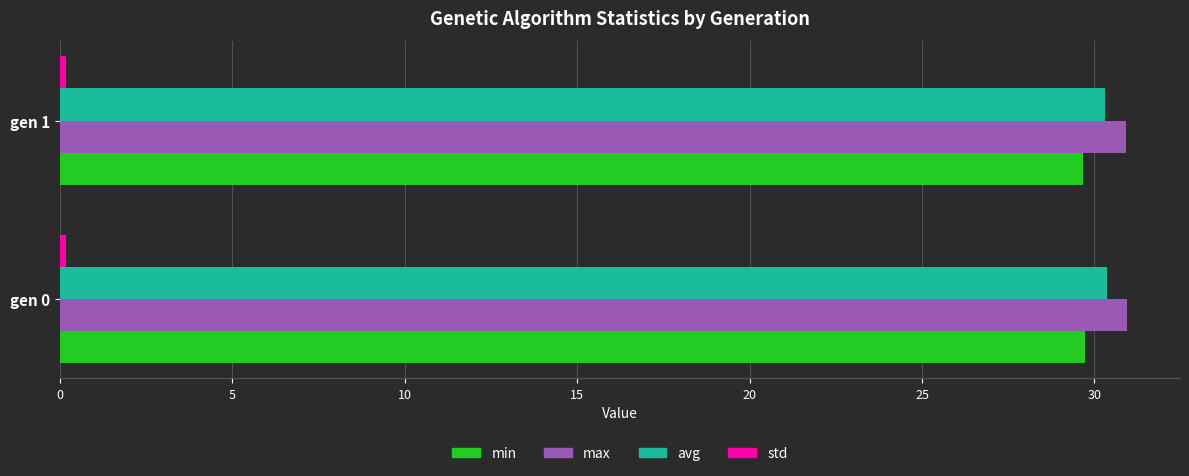

The value of avg at gen 0 is 6.3. True or false?

False